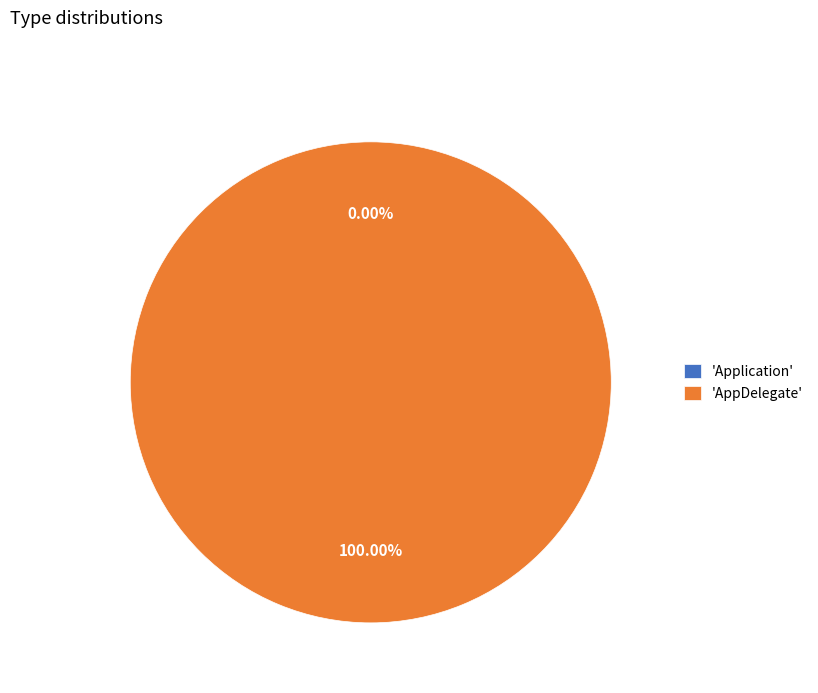

Combined, what portion of the pie is Application and AppDelegate?

100.0%